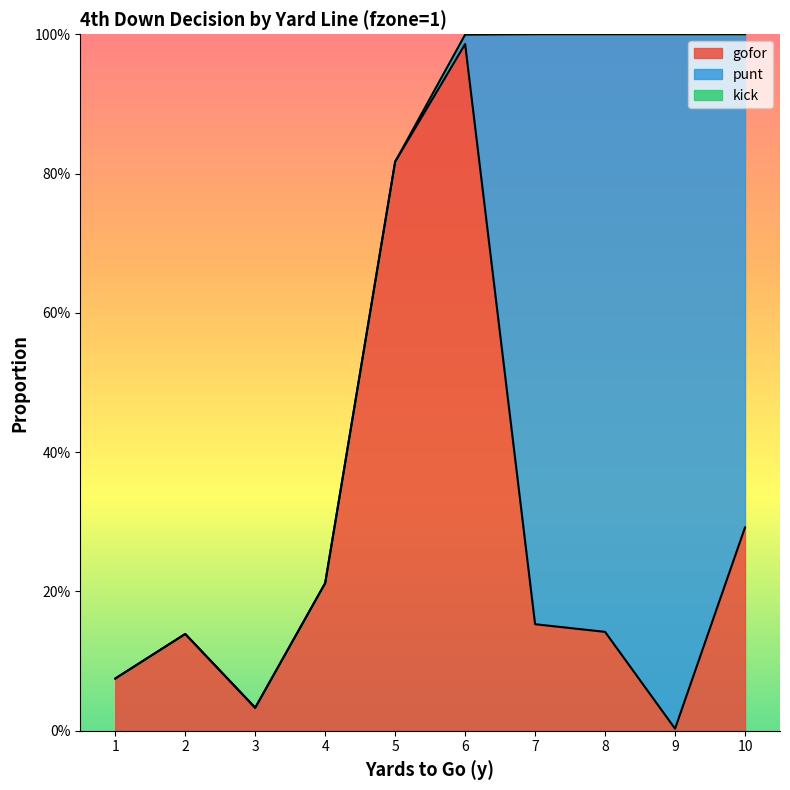

Where is the first local maximum for gofor?

2